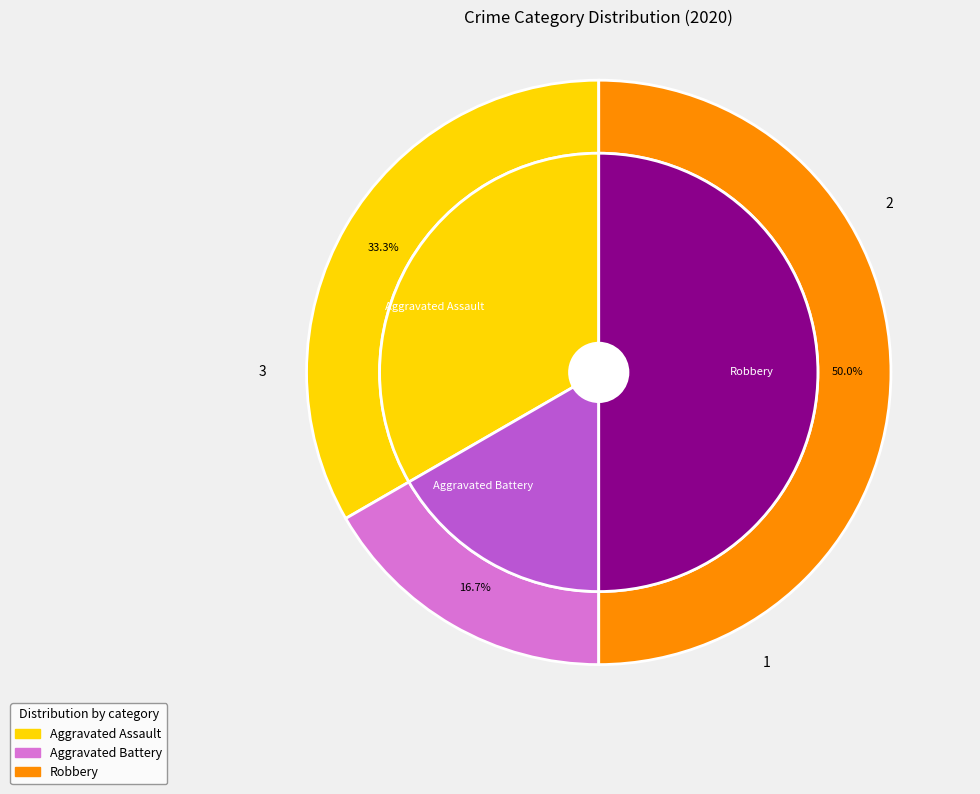

Rank the categories by value from highest to lowest.

Robbery, Aggravated Assault, Aggravated Battery